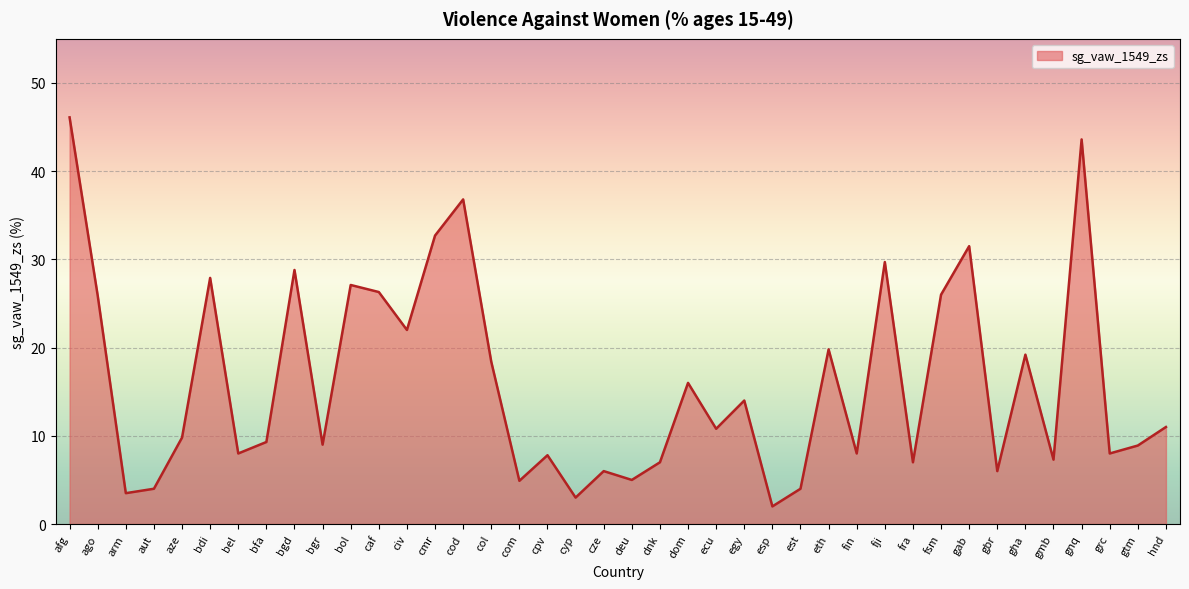

The value at bgd is 28.8. True or false?

True